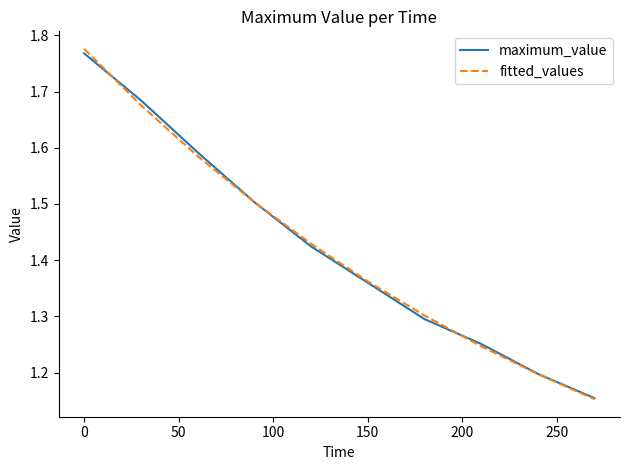

What are all the series names shown in the legend?

maximum_value, fitted_values